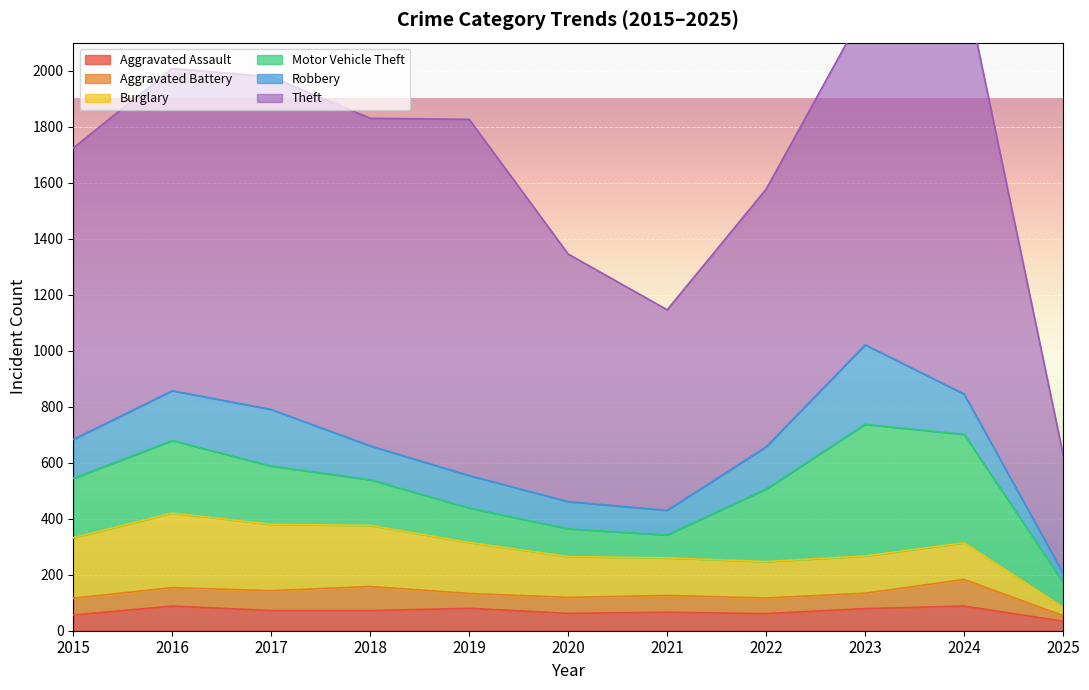

Is it true that Robbery equals 284 at 2023?

True